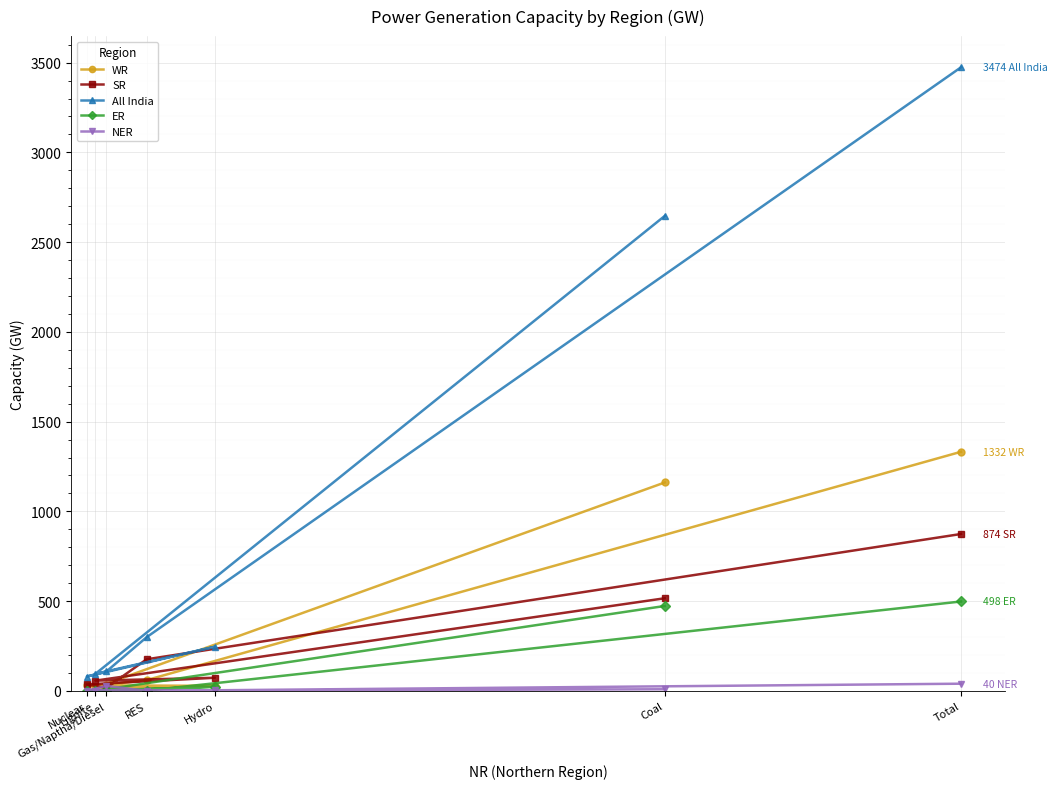

True or false: ER and All India intersect in this chart.

False